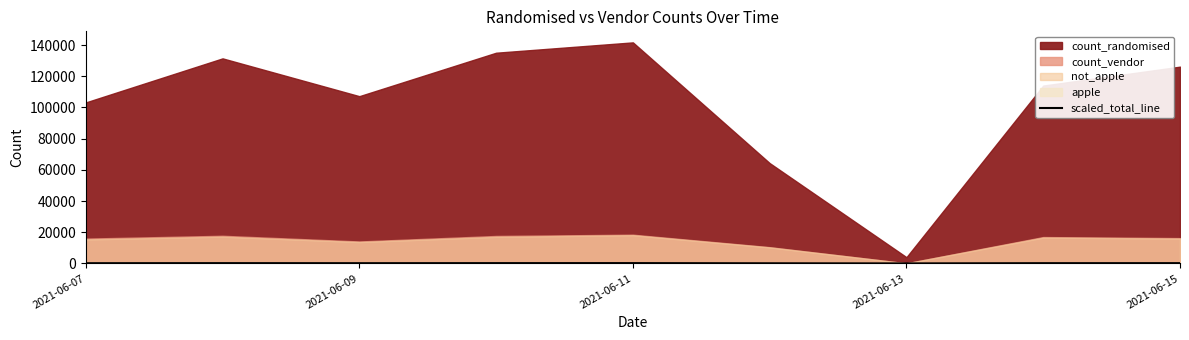

Is it true that the value at 2021-06-09 is 160.9?

True